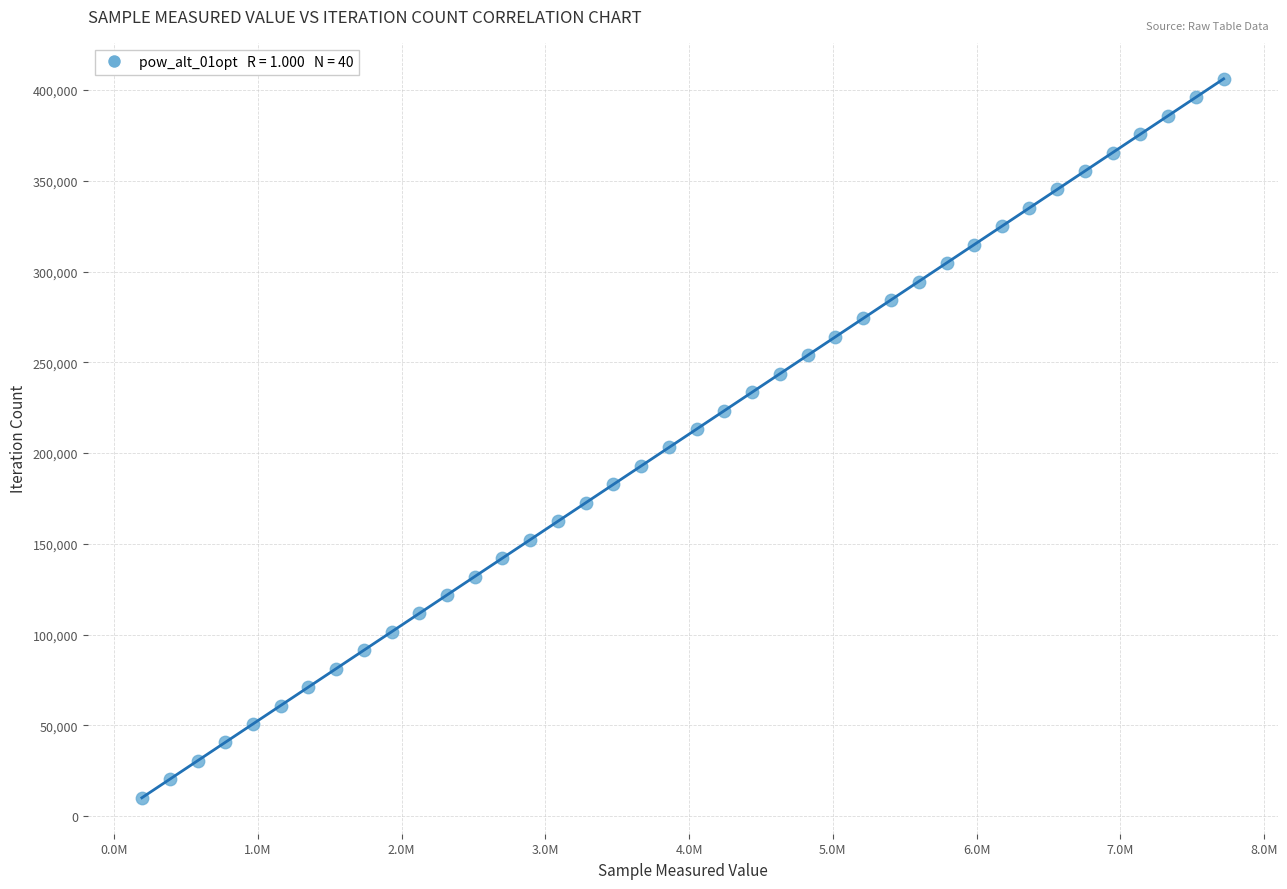

What is the range of X values (max minus min)?

7524114